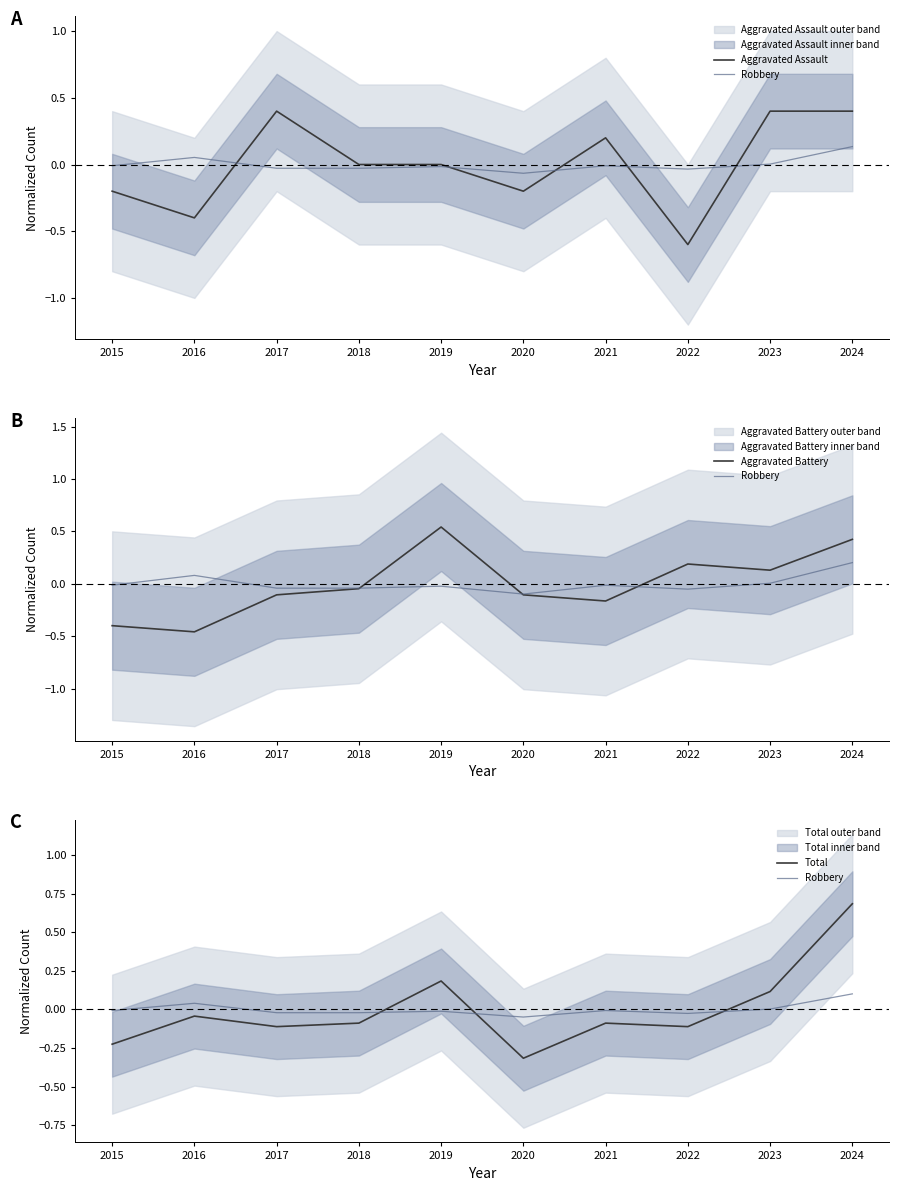

The Robbery series shows -0.0 at 2015. True or false?

True